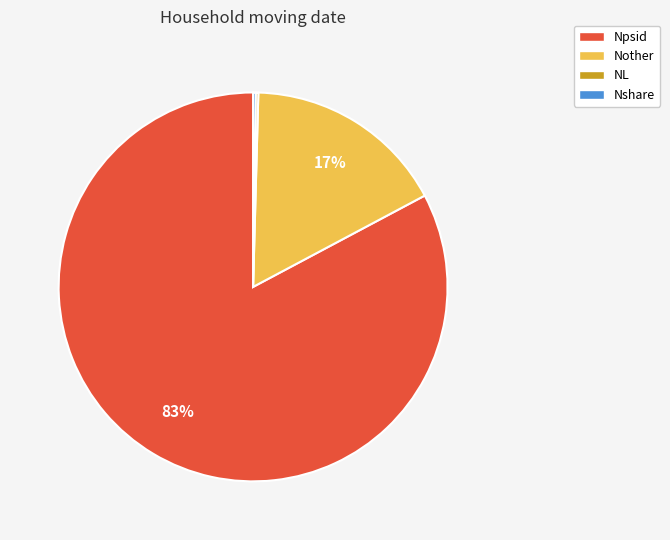

The Npsid slice represents 74% of the pie. True or false?

False